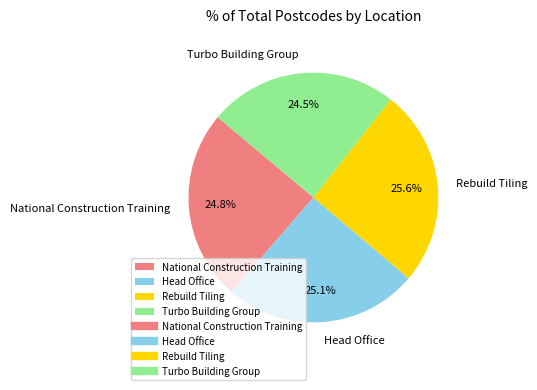

Which has a higher value, Rebuild Tiling or Turbo Building Group?

Rebuild Tiling